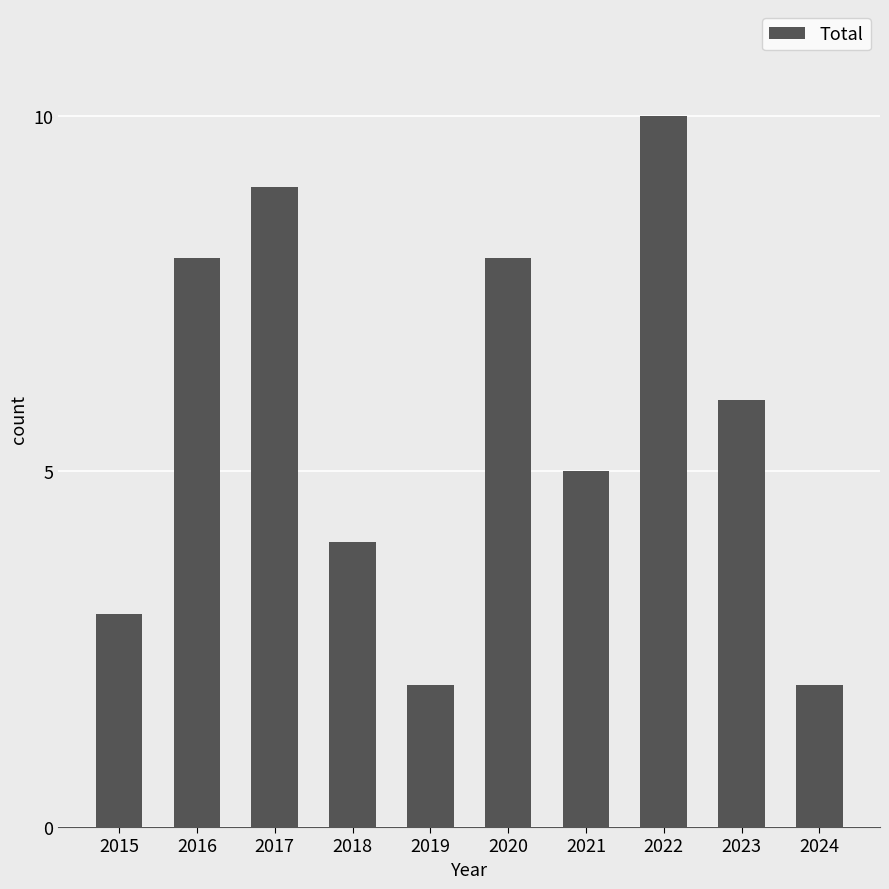

Between 2023 and 2019, which is larger?

2023